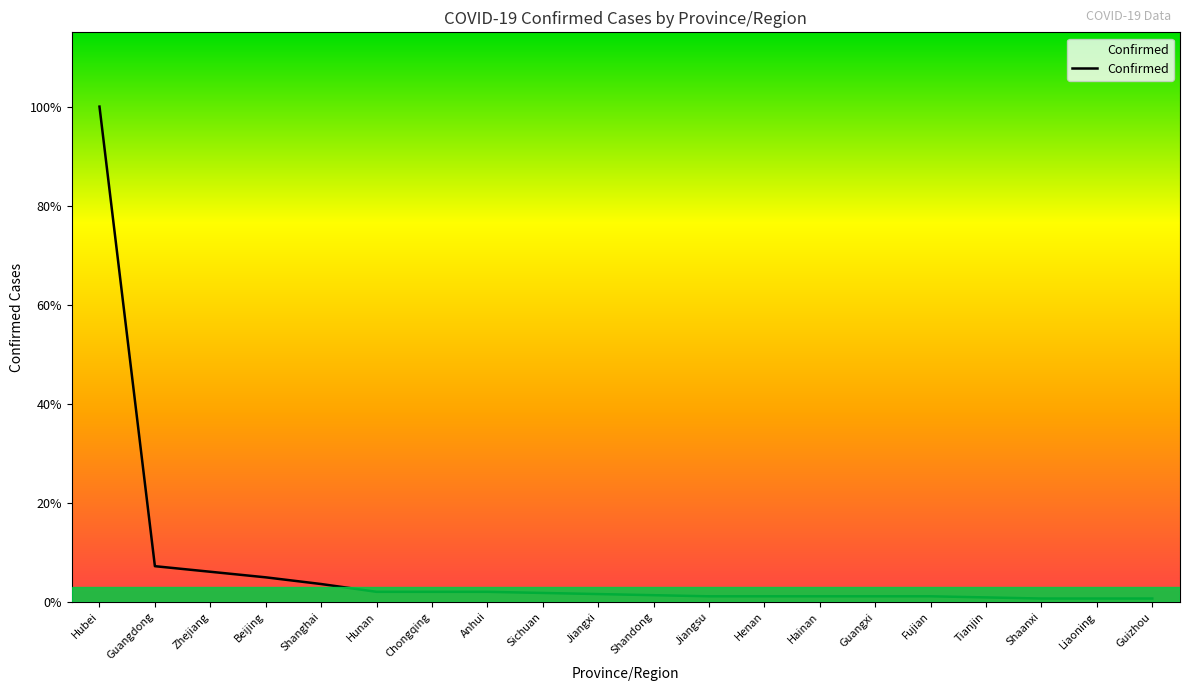

List the labels in order of value, smallest first.

Shaanxi, Liaoning, Guizhou, Tianjin, Jiangsu, Henan, Hainan, Guangxi, Fujian, Shandong, Jiangxi, Sichuan, Hunan, Chongqing, Anhui, Shanghai, Beijing, Zhejiang, Guangdong, Hubei